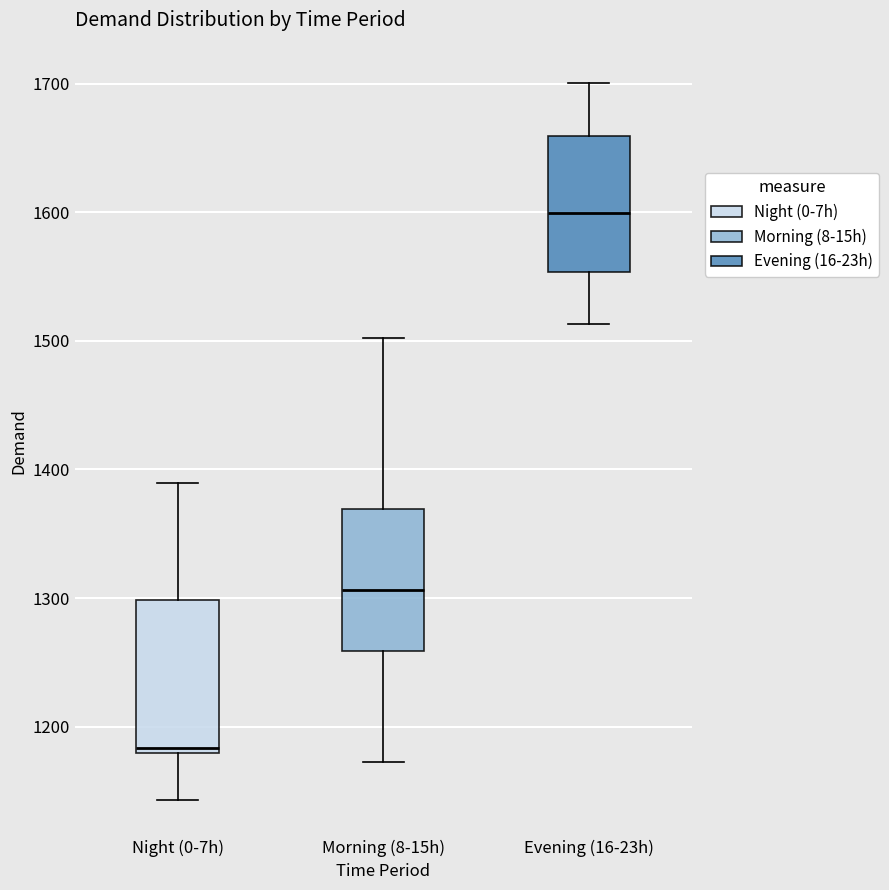

Where does the upper whisker of the box for Night (0-7h) end on the y-axis? The values are not printed on the chart, so give them approximately, as read against the axis.

1390